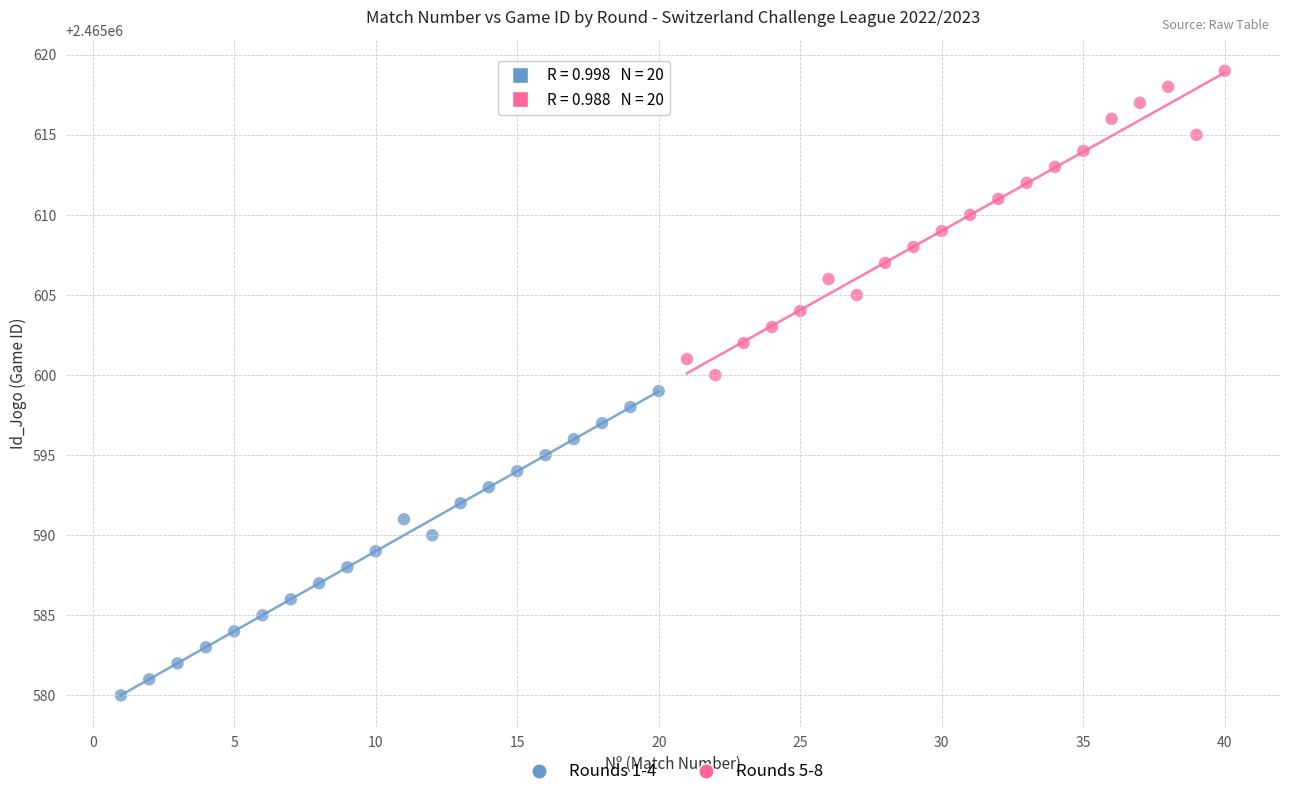

Which series contains the highest Y value?

Rounds 5-8